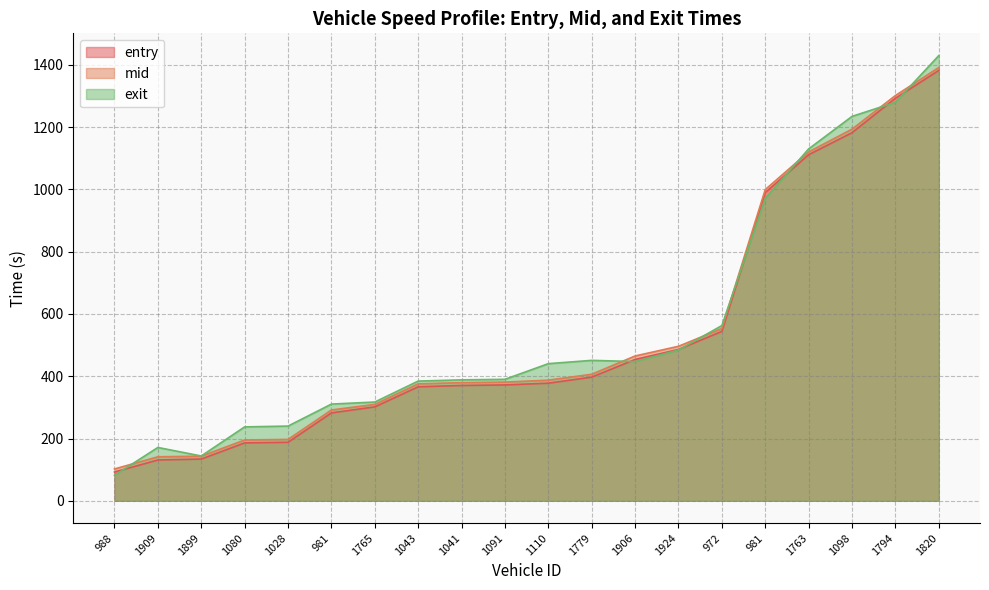

At how many categories does at least one series exceed 902?

5